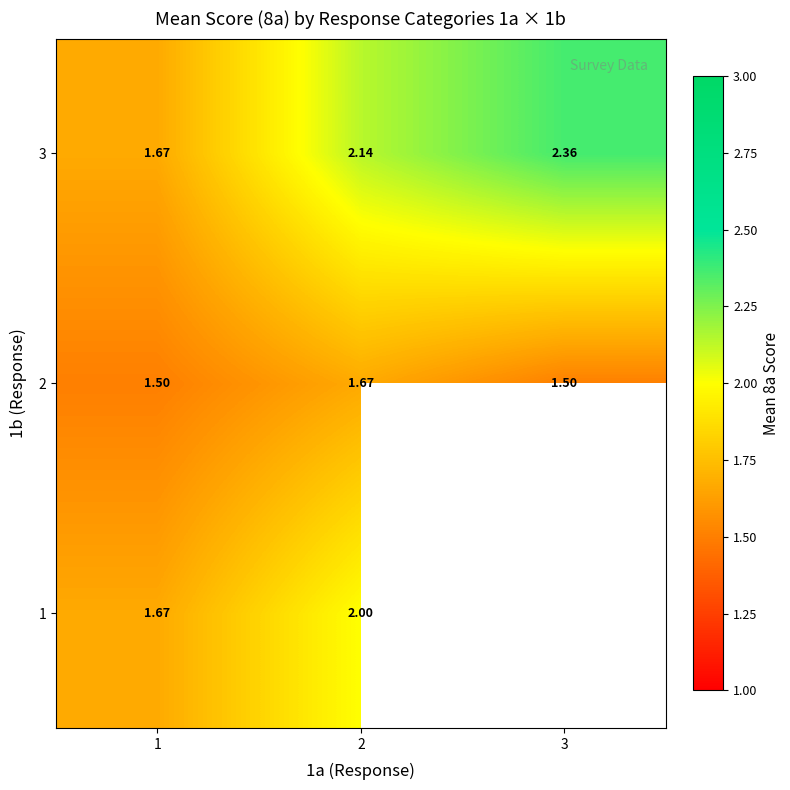

At which label does row_1 reach its minimum?

1